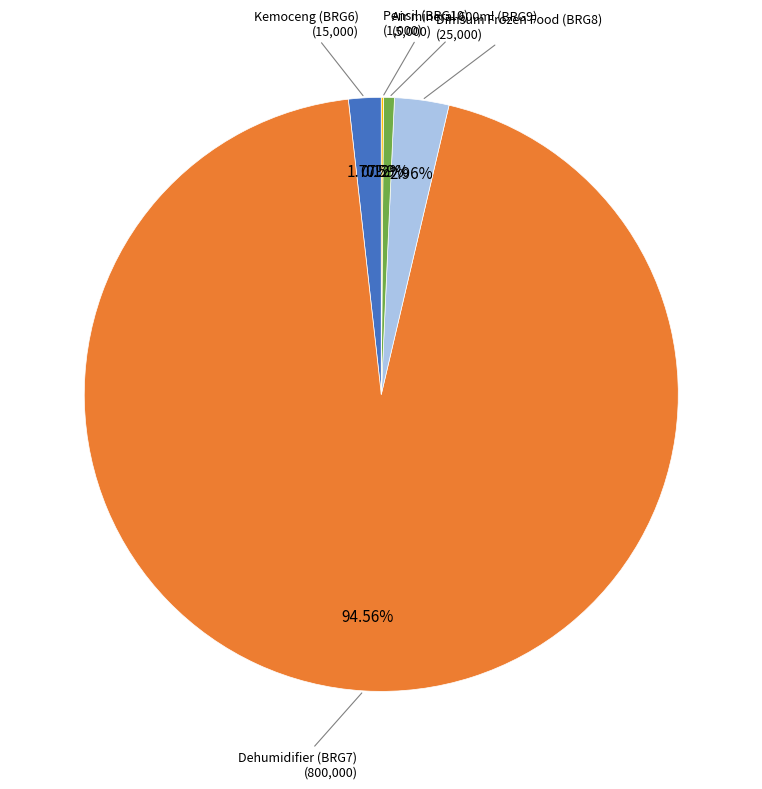

To the nearest percent, what is the difference between the largest and smallest slice percentages?

94%